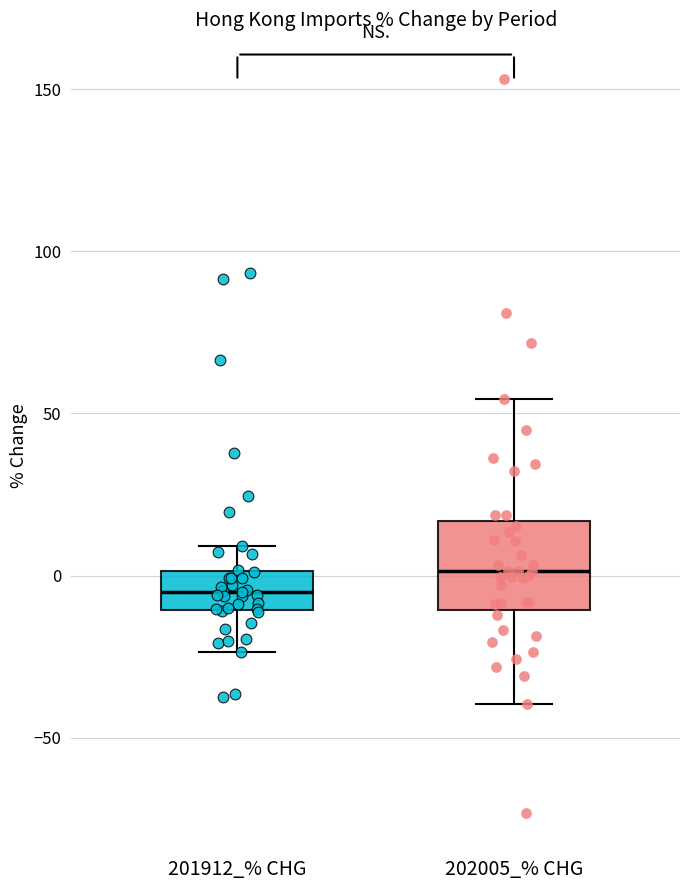

Reading left to right, read every box against the y-axis: the position of its median line, the range the box covers, and the ends of its whiskers. The values are not printed on the chart, so give them approximately, as read against the axis.

201912_% CHG: median -5, box -10 to 0, whiskers -25 to 10
202005_% CHG: median 0, box -10 to 15, whiskers -40 to 55